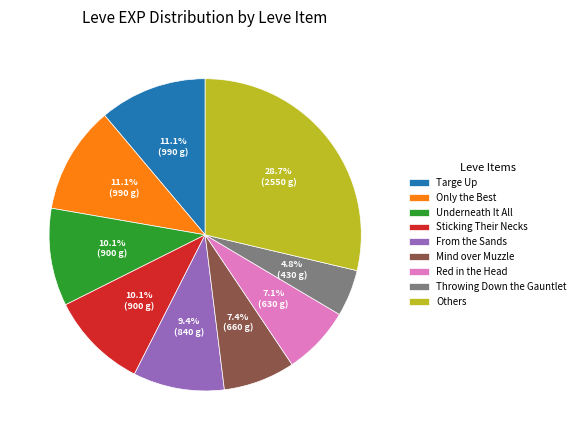

Approximately how many times larger is the value at From the Sands compared to Sticking Their Necks?

0.9